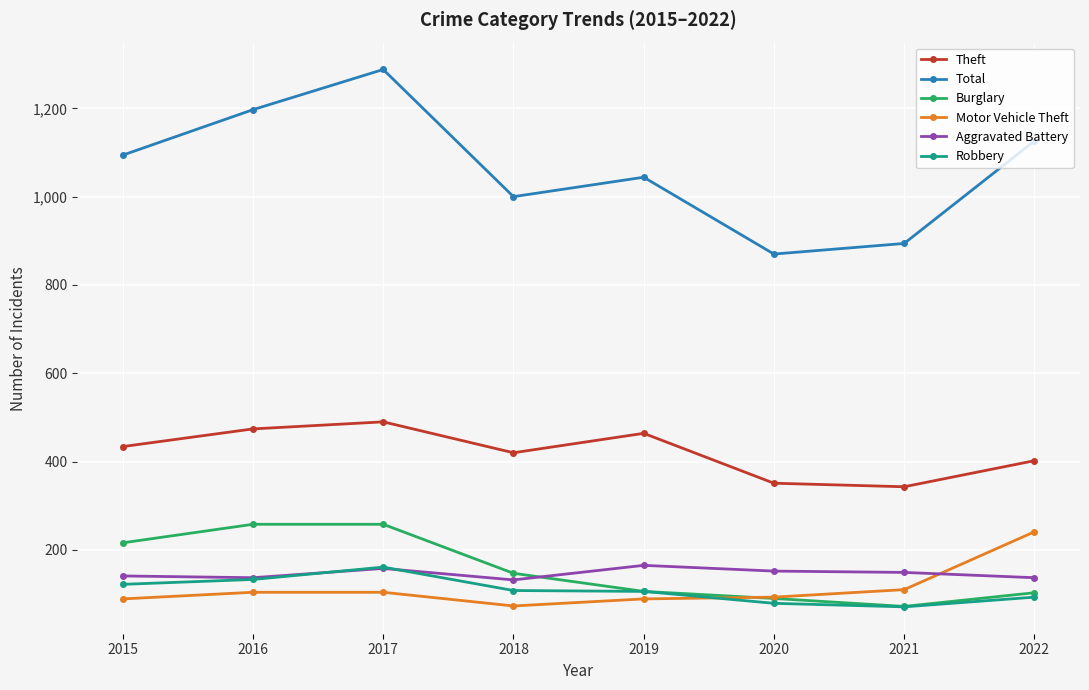

What is the spread (max minus min) of values at 2015?

1005